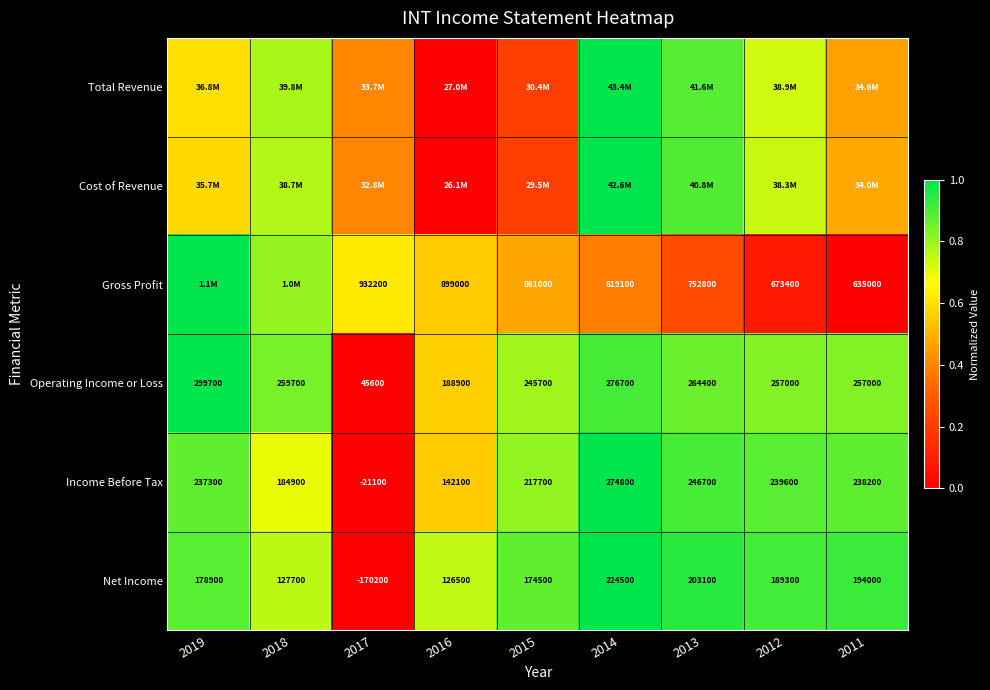

Which category has the highest value in the Net Income series?

2014